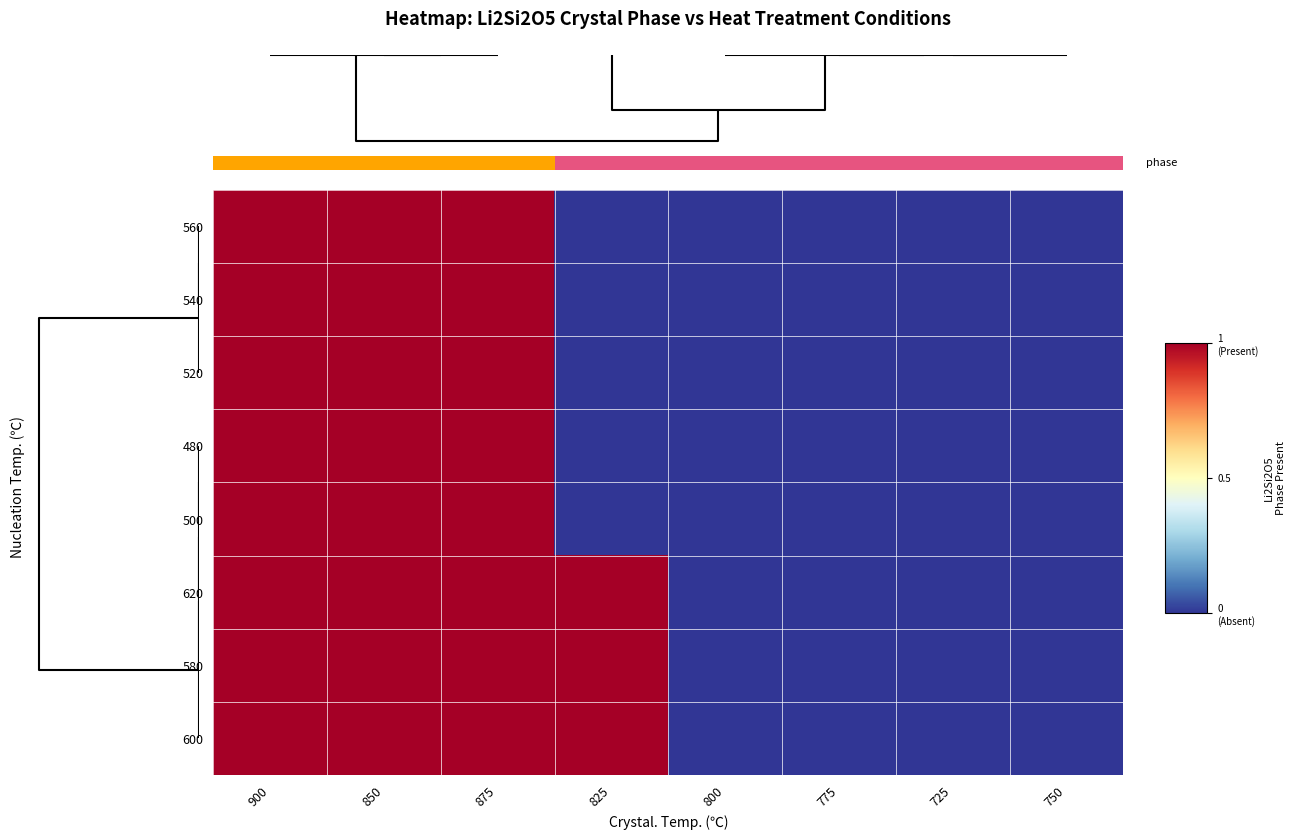

Reading right to left, transcribe all the data shown in this chart.

560: 750=0	725=0	775=0	800=0	825=0	875=1	850=1	900=1
540: 750=0	725=0	775=0	800=0	825=0	875=1	850=1	900=1
520: 750=0	725=0	775=0	800=0	825=0	875=1	850=1	900=1
480: 750=0	725=0	775=0	800=0	825=0	875=1	850=1	900=1
500: 750=0	725=0	775=0	800=0	825=0	875=1	850=1	900=1
620: 750=0	725=0	775=0	800=0	825=1	875=1	850=1	900=1
580: 750=0	725=0	775=0	800=0	825=1	875=1	850=1	900=1
600: 750=0	725=0	775=0	800=0	825=1	875=1	850=1	900=1